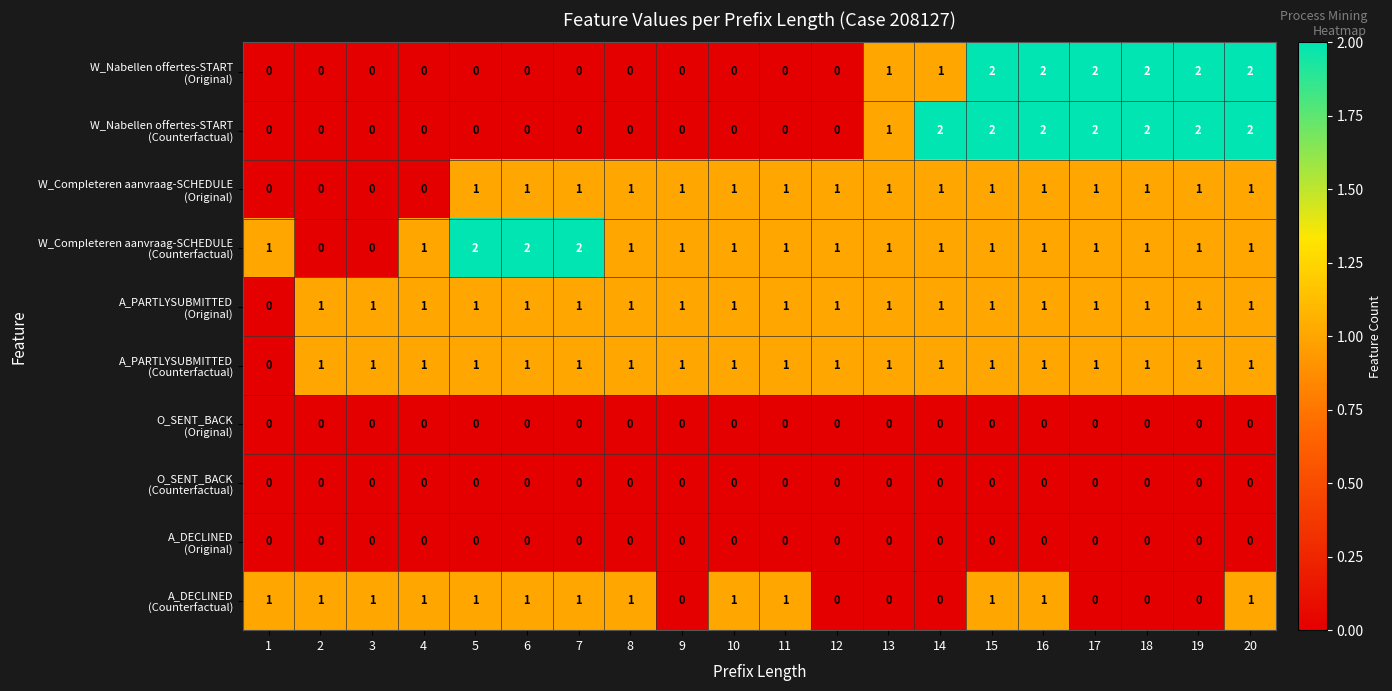

At how many categories does at least one series exceed 0?

20